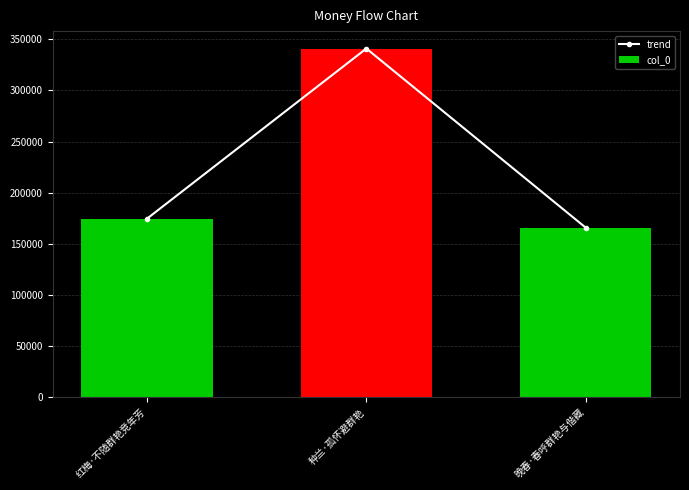

What are all the series names shown in the legend?

trend, col_0